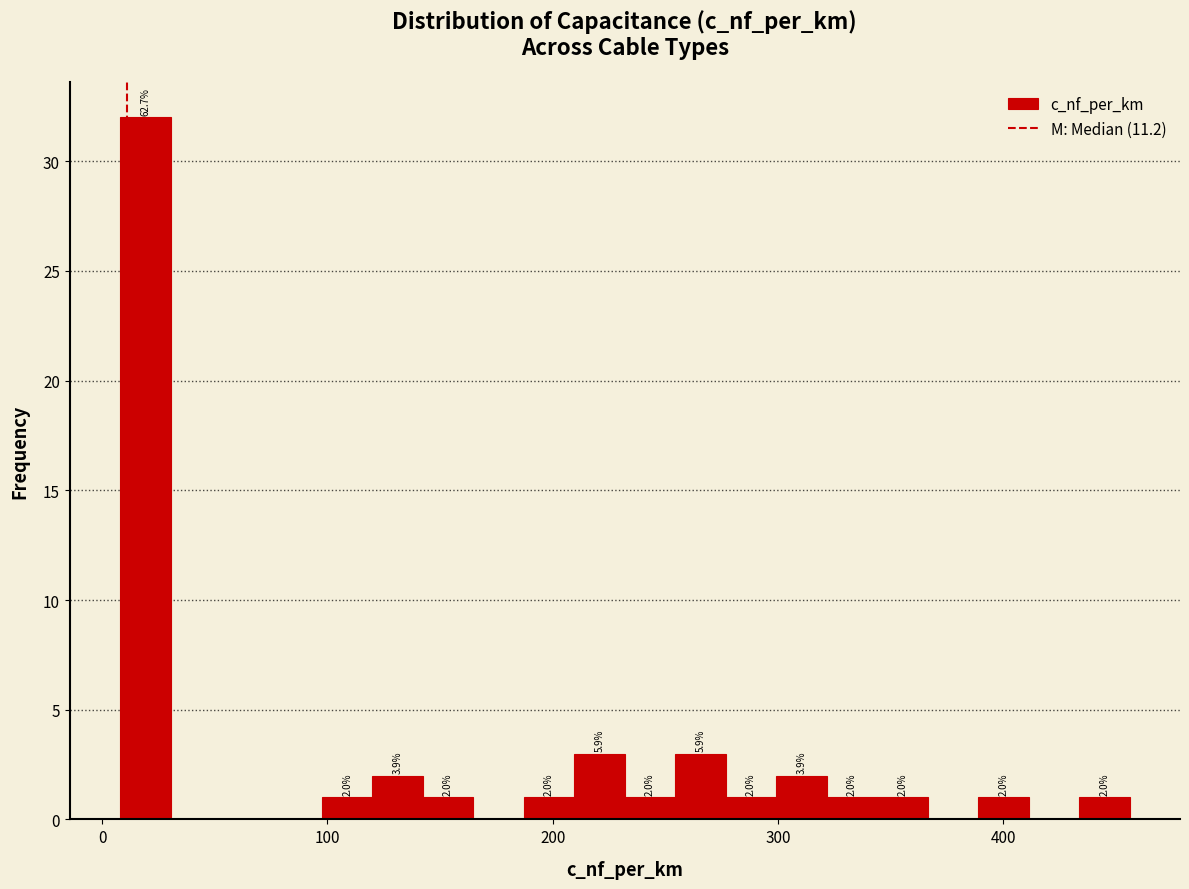

Around what value on the x-axis is the tallest bar? Give the approximate position of its centre, as read against the axis.

20